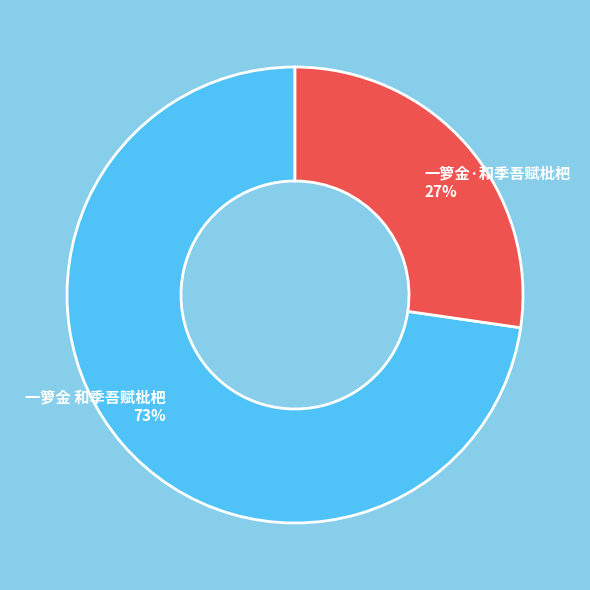

Which category has the smallest portion of the pie?

一箩金·和季吾赋枇杷